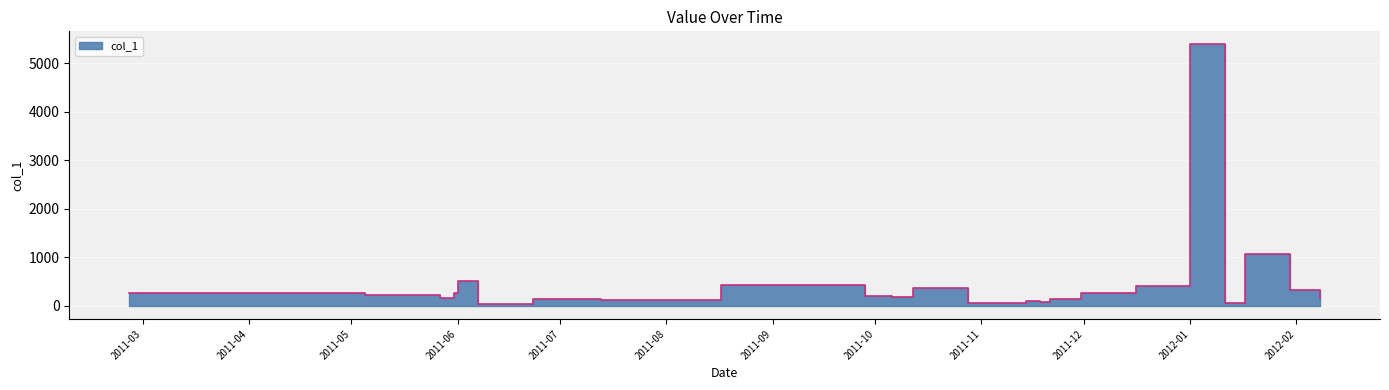

Read the value at 2011-11-14.

103.5